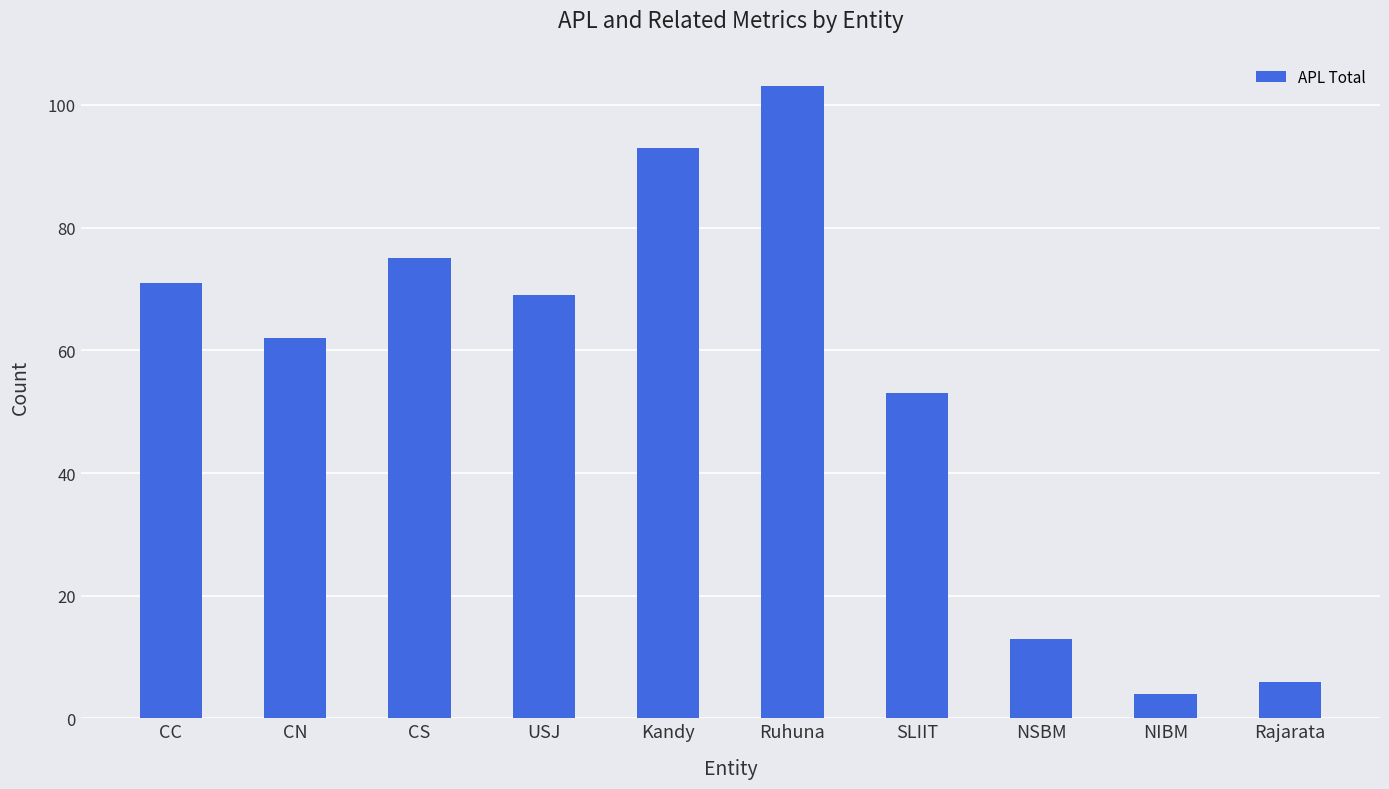

What is the difference between the maximum and minimum values?

99